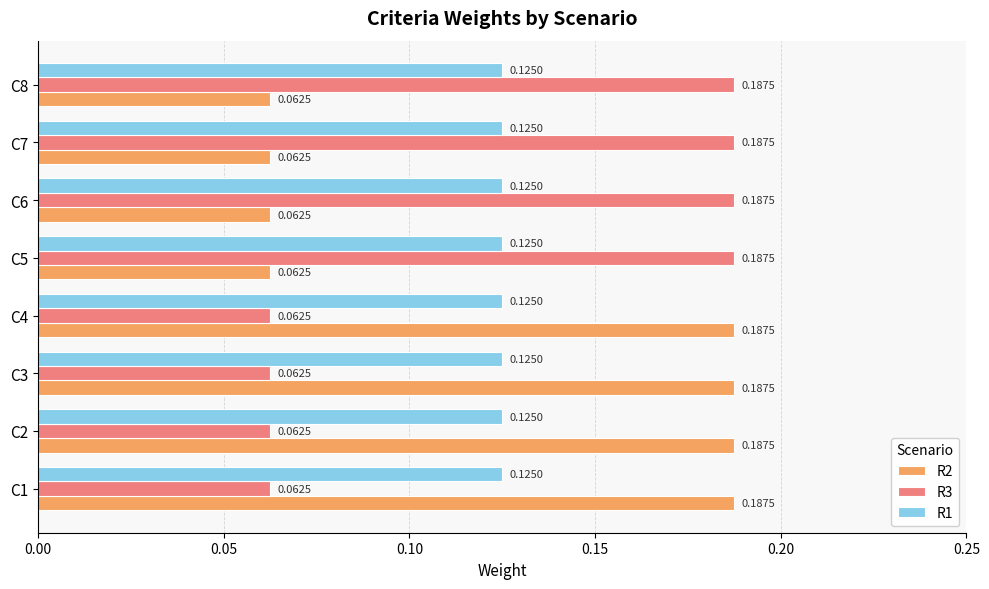

At C2, list the series in order from smallest to largest.

R3, R1, R2